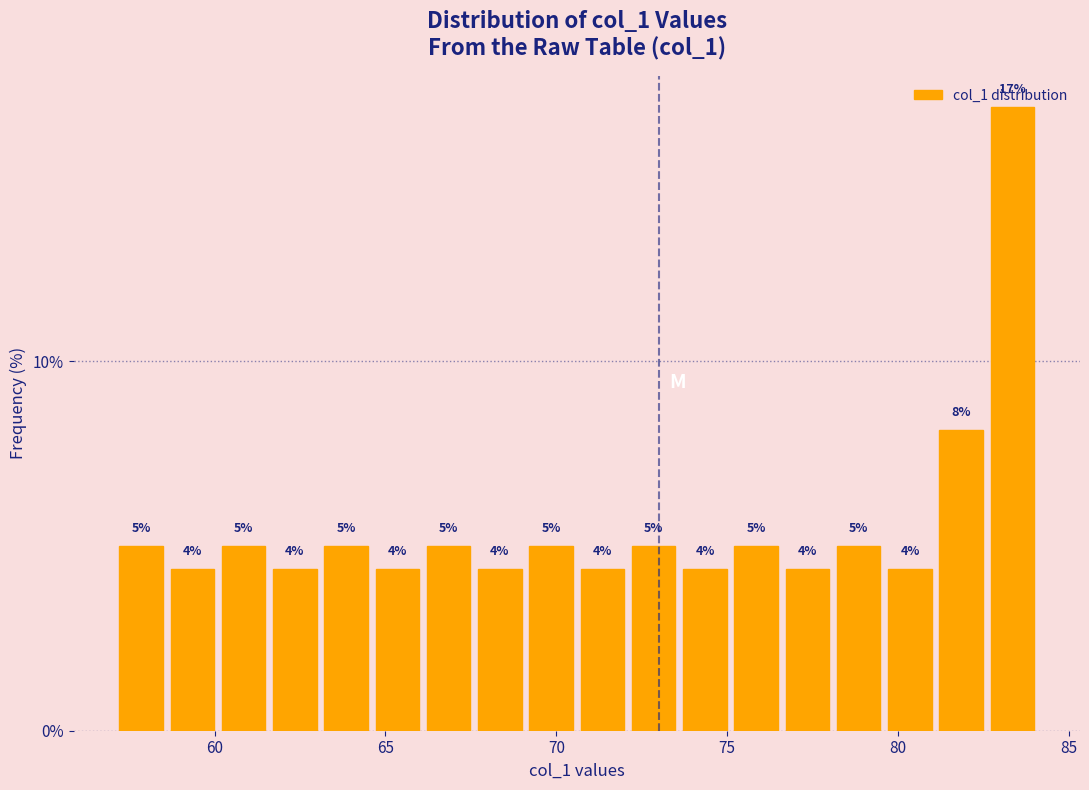

Around what value on the x-axis is the tallest bar? Give the approximate position of its centre, as read against the axis.

83.5